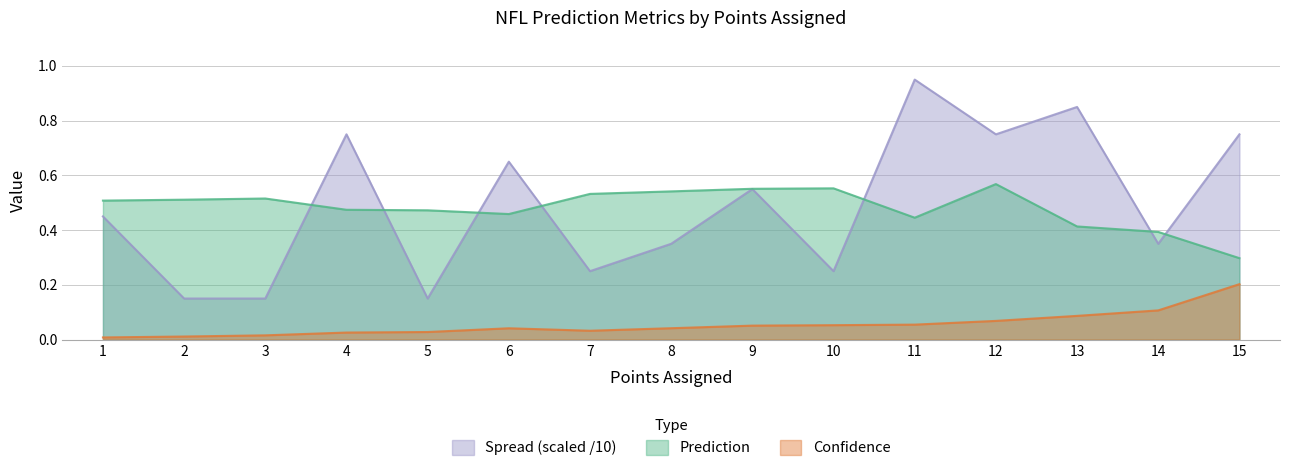

True or false: Spread and Confidence cross at least once.

False